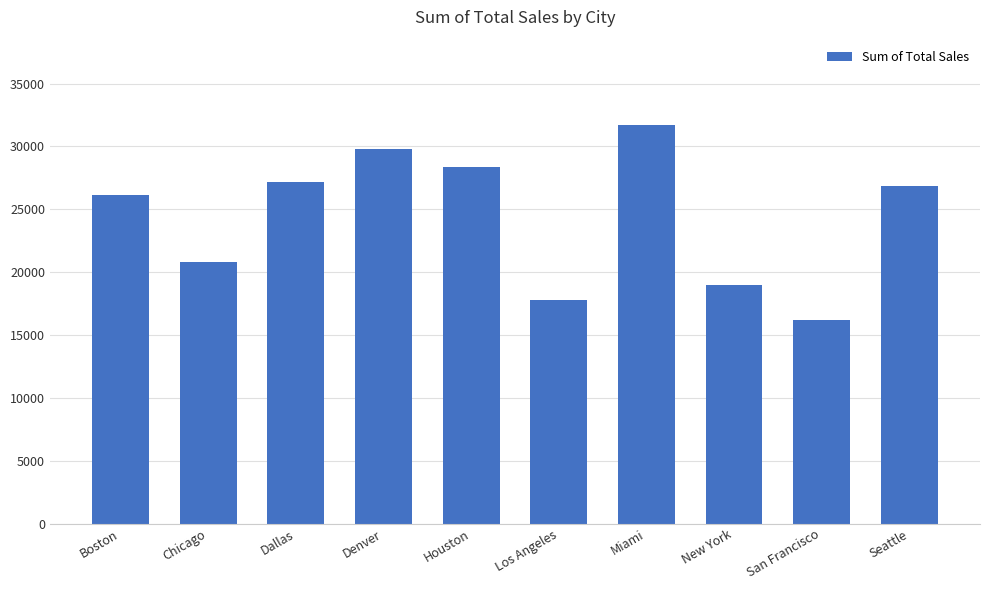

What is the label of the 6th bar from the right?

Houston